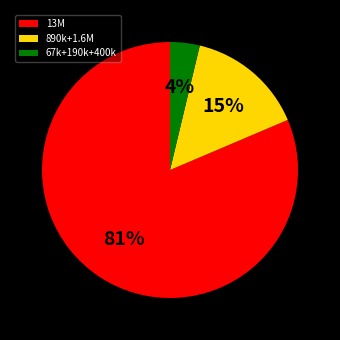

The 13M slice represents 81% of the pie. True or false?

True